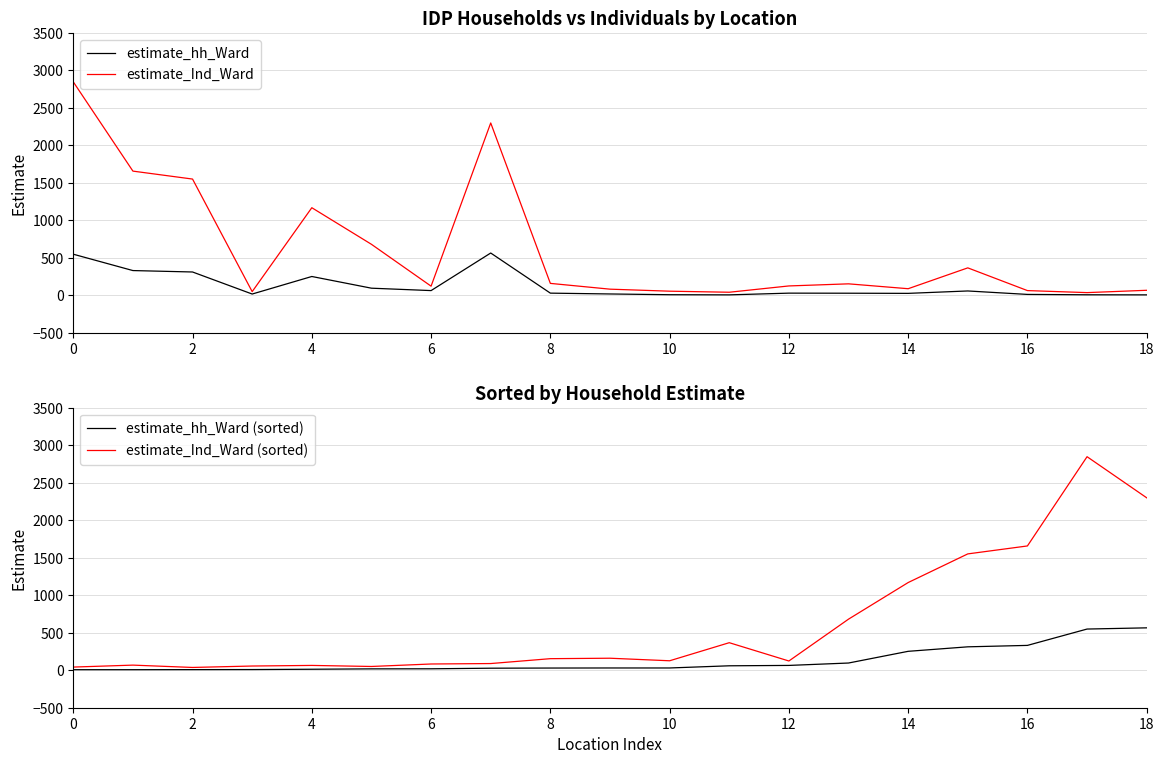

Reading right to left, transcribe all the data shown in this chart.

estimate_hh_Ward: 7	8	13	59	27	29	30	7	9	19	30	565	64	96	252	18	312	331	549
estimate_Ind_Ward: 68	37	64	367	89	154	126	42	56	83	160	2299	123	681	1169	50	1551	1657	2847
estimate_hh_Ward (sorted): 565	549	331	312	252	96	64	59	30	30	29	27	19	18	13	9	8	7	7
estimate_Ind_Ward (sorted): 2299	2847	1657	1551	1169	681	123	367	126	160	154	89	83	50	64	56	37	68	42